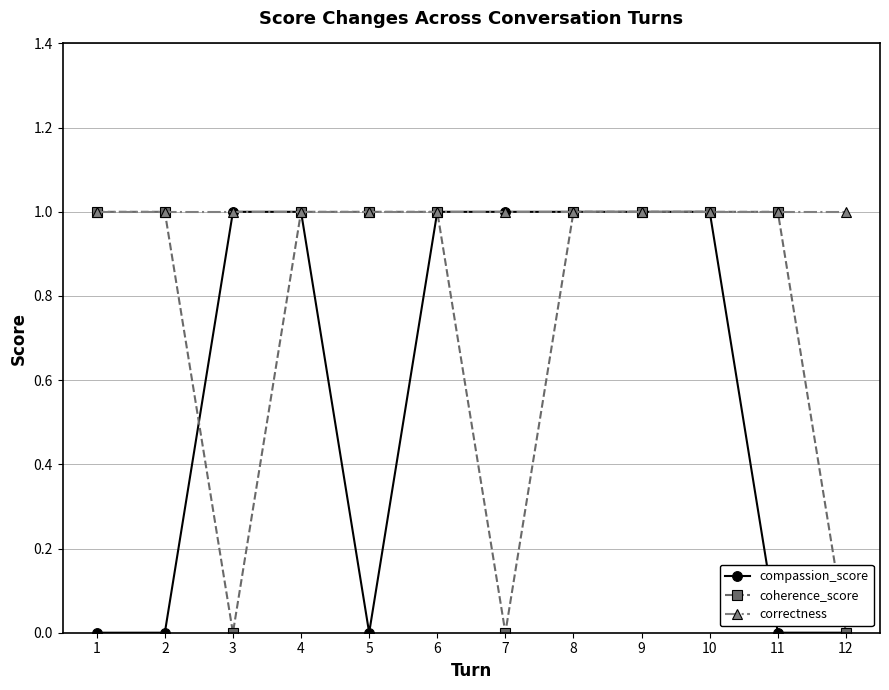

Count the number of data series in this chart.

3